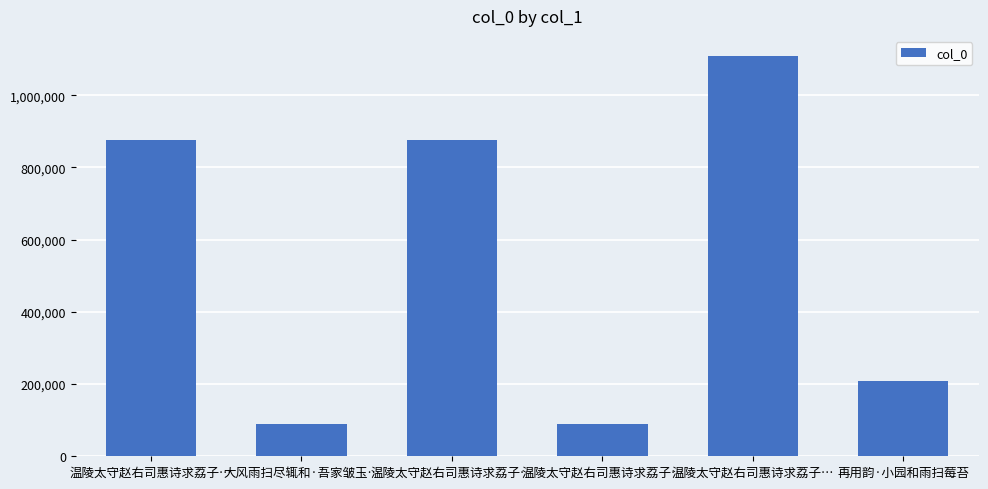

How many bars are there in total?

6